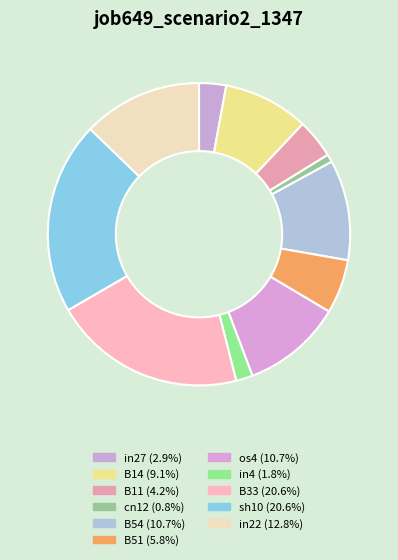

To the nearest percent, what is the combined percentage of B54 and B14?

20%